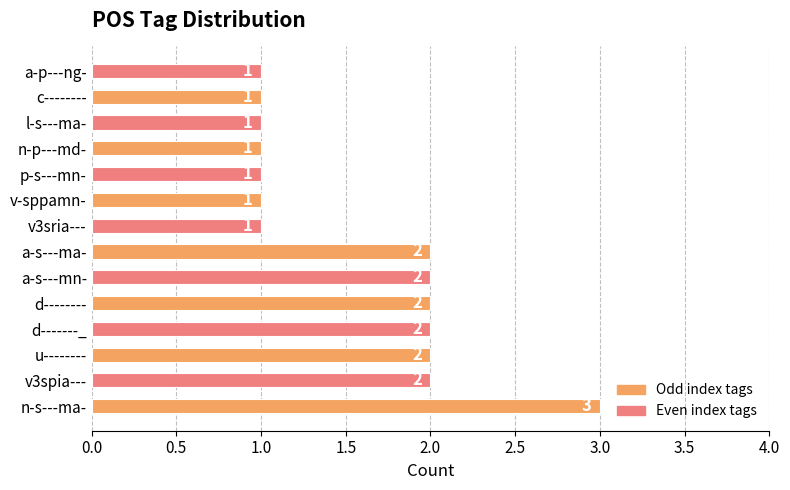

The chart shows a value of 3 at n-s---ma-. True or false?

True